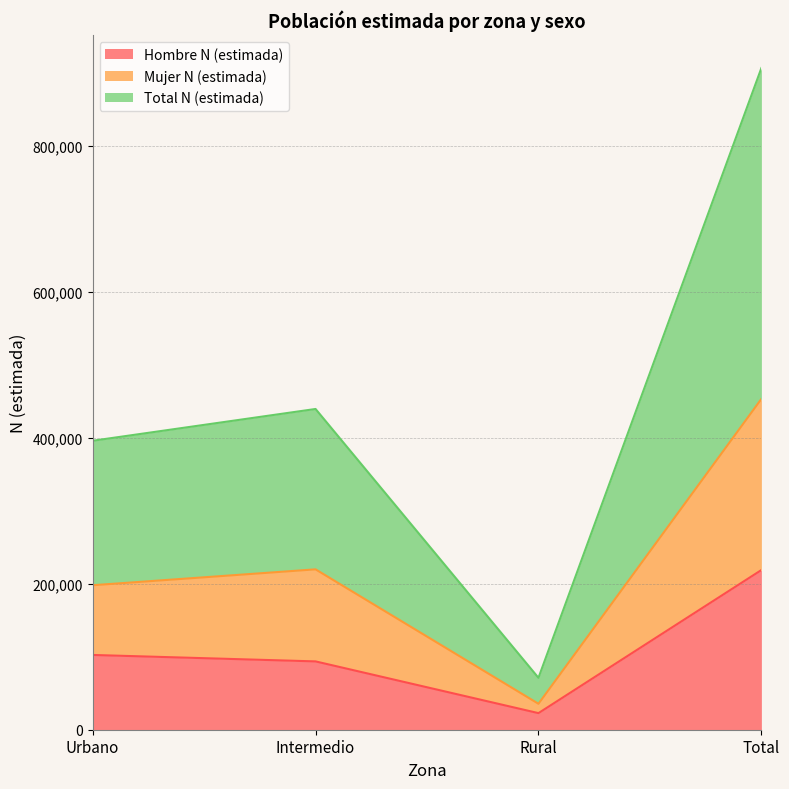

Count the number of categories in the chart.

4